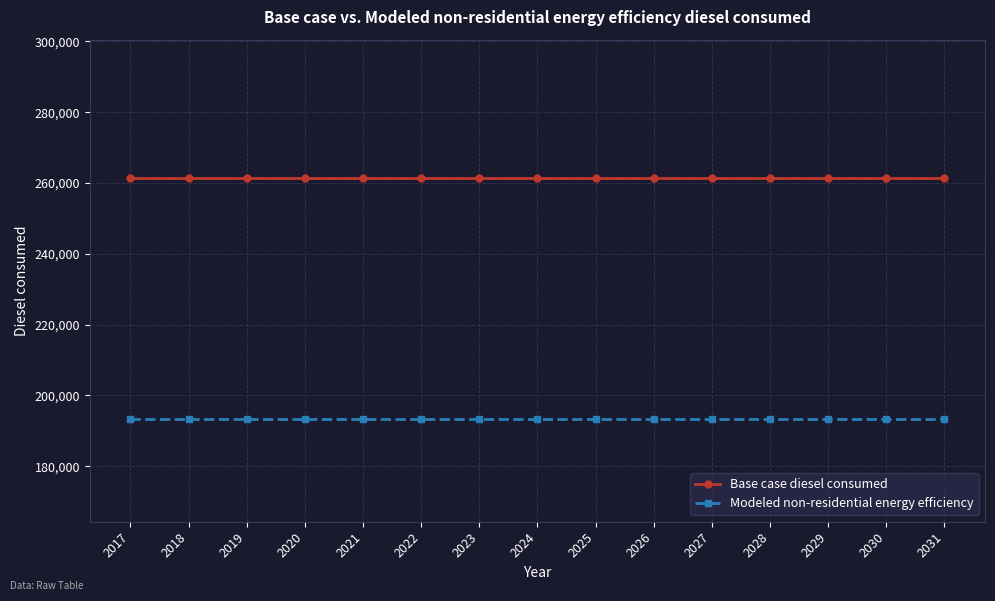

How many data points does each series have?

15